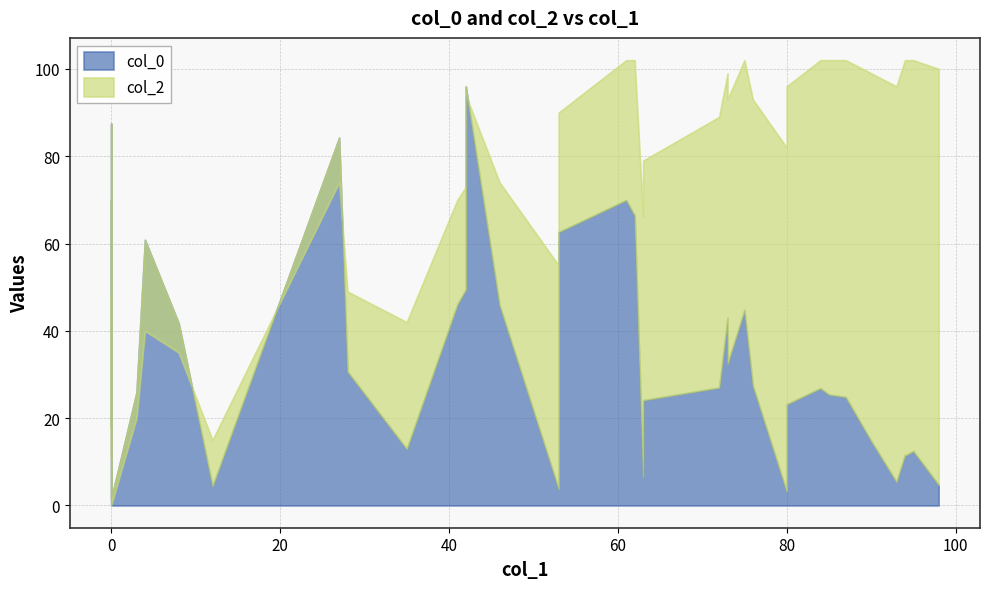

Where is the first local maximum for col_0?

4